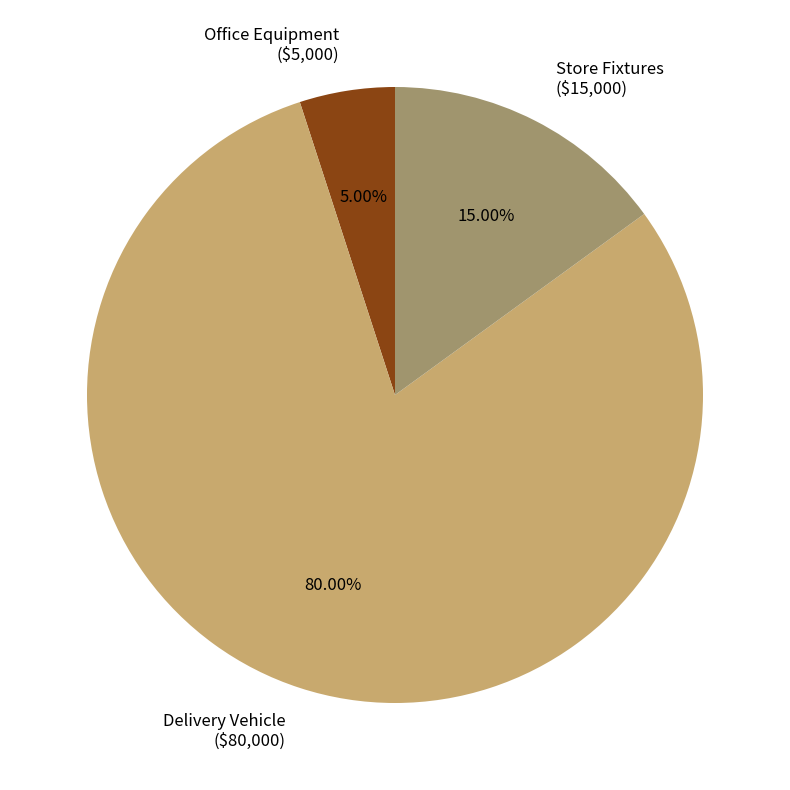

Does any single category account for the majority?

Yes